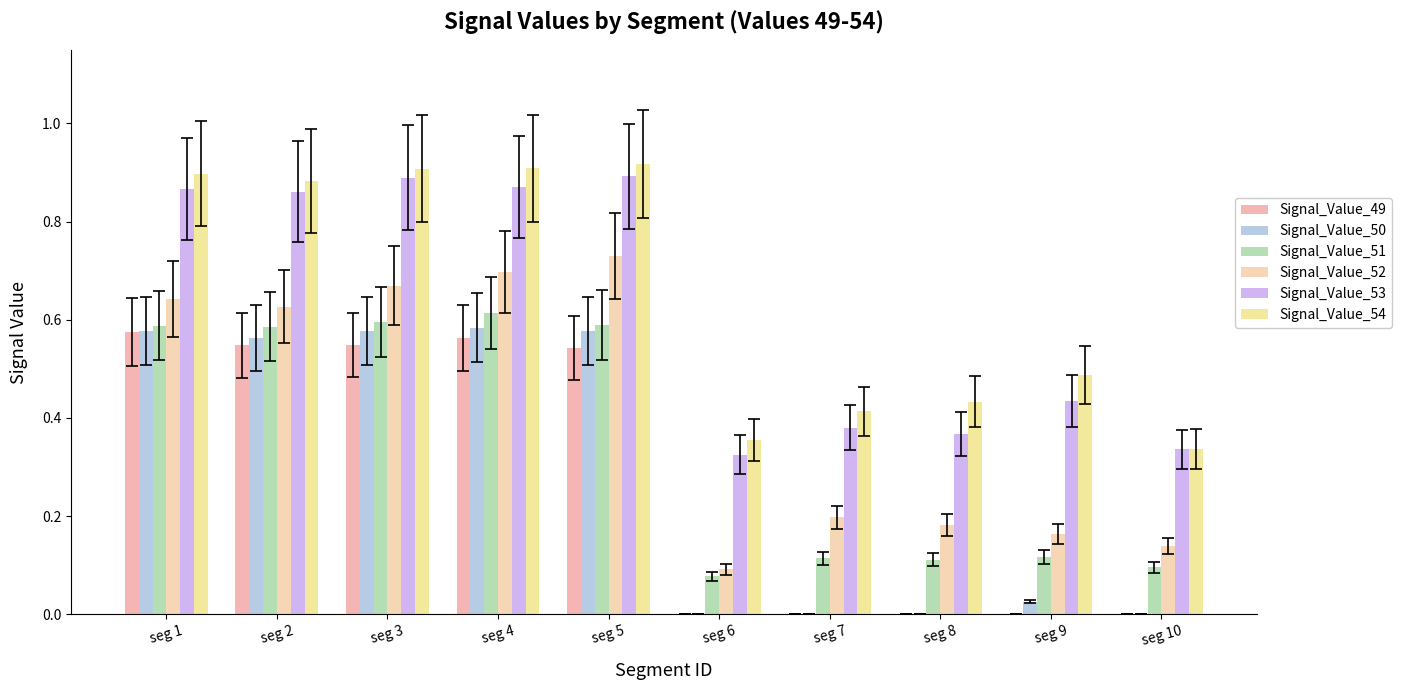

Rank the series at seg 6 from lowest to highest value.

Signal_Value_49, Signal_Value_50, Signal_Value_51, Signal_Value_52, Signal_Value_53, Signal_Value_54